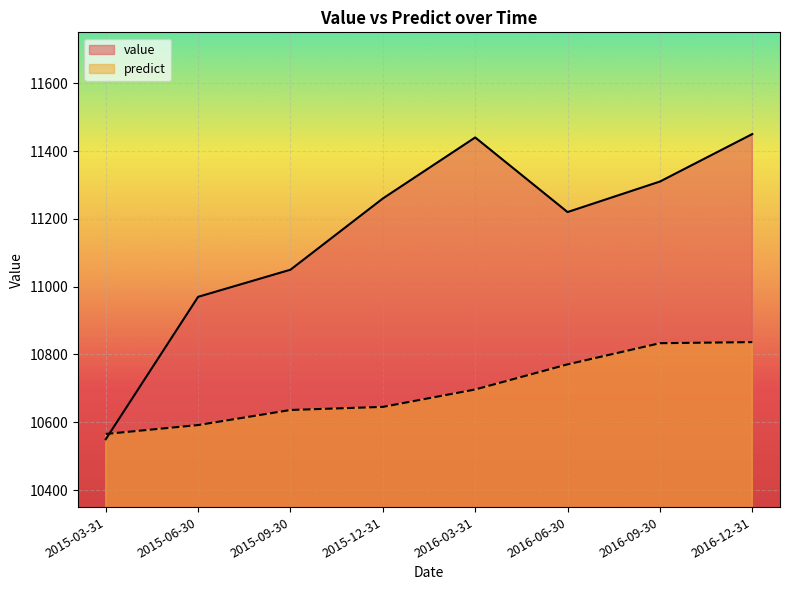

At which category is the sum across all series the highest?

2016-12-31